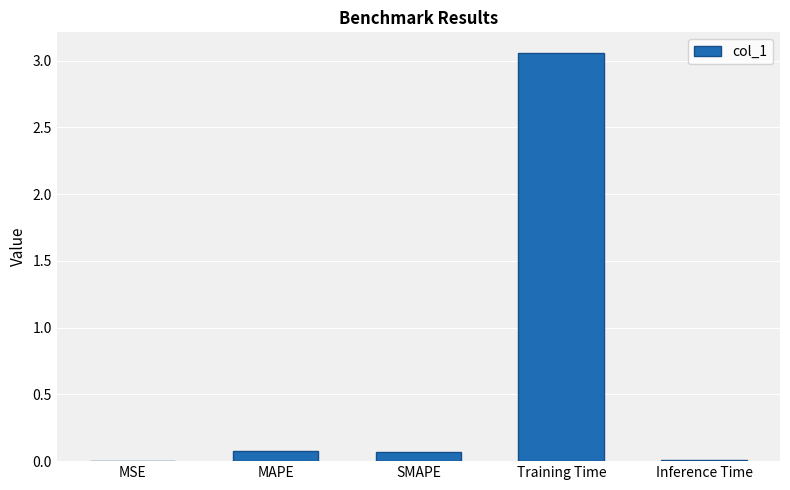

What is the average value?

0.6